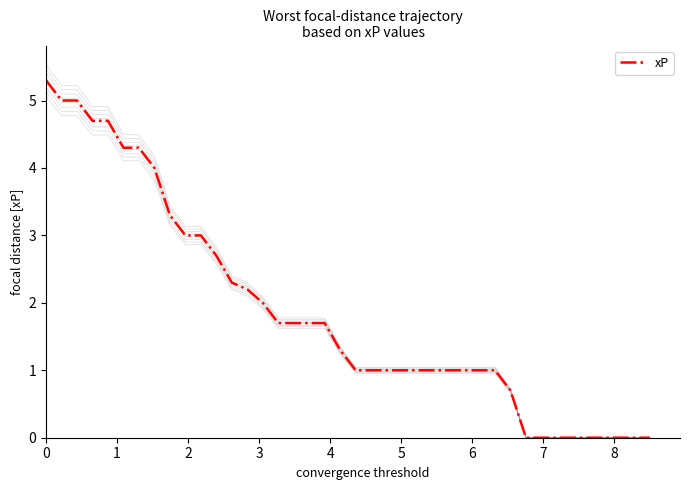

What is the maximum value for xP?

5.3